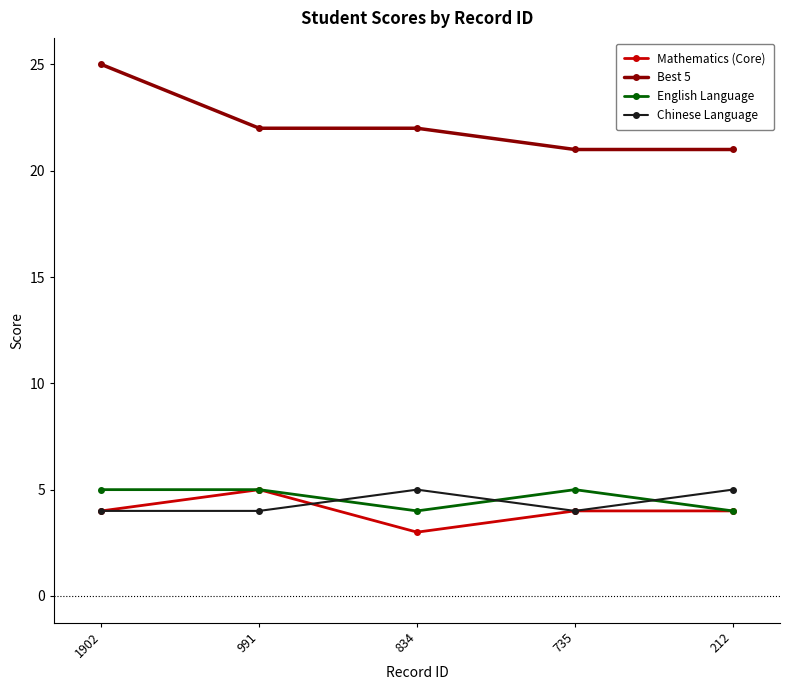

What is the maximum value shown in the chart?

25